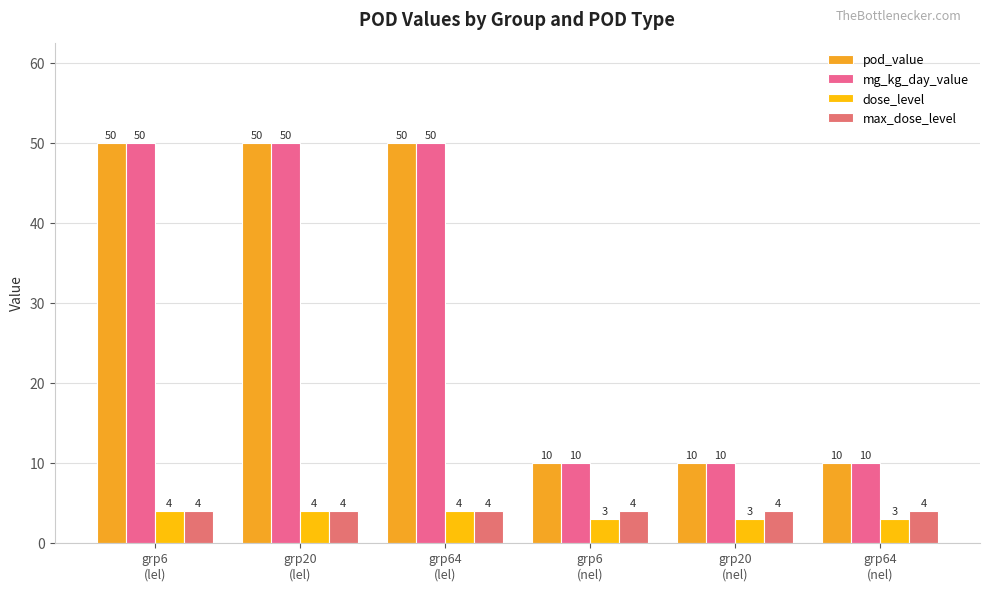

What is the value of the pod_value bar at the 3rd from the left?

50